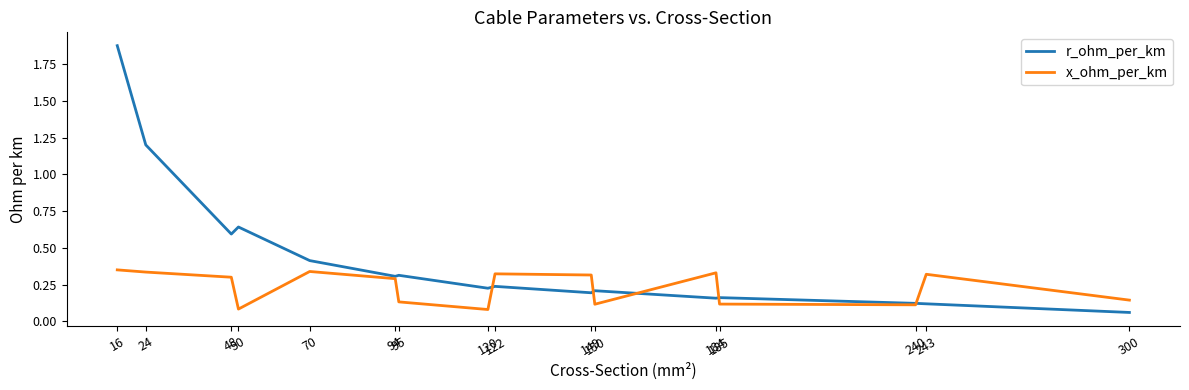

Which series has the largest range (max minus min)?

r_ohm_per_km